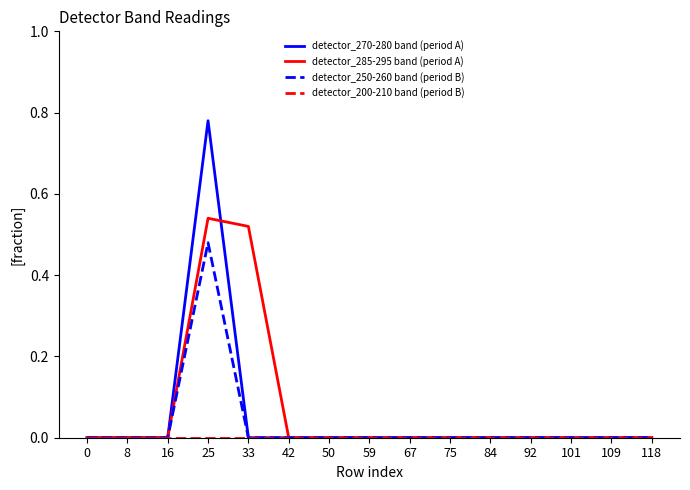

The detector_285-295 band (period A) series shows 0.0 at 50. True or false?

True